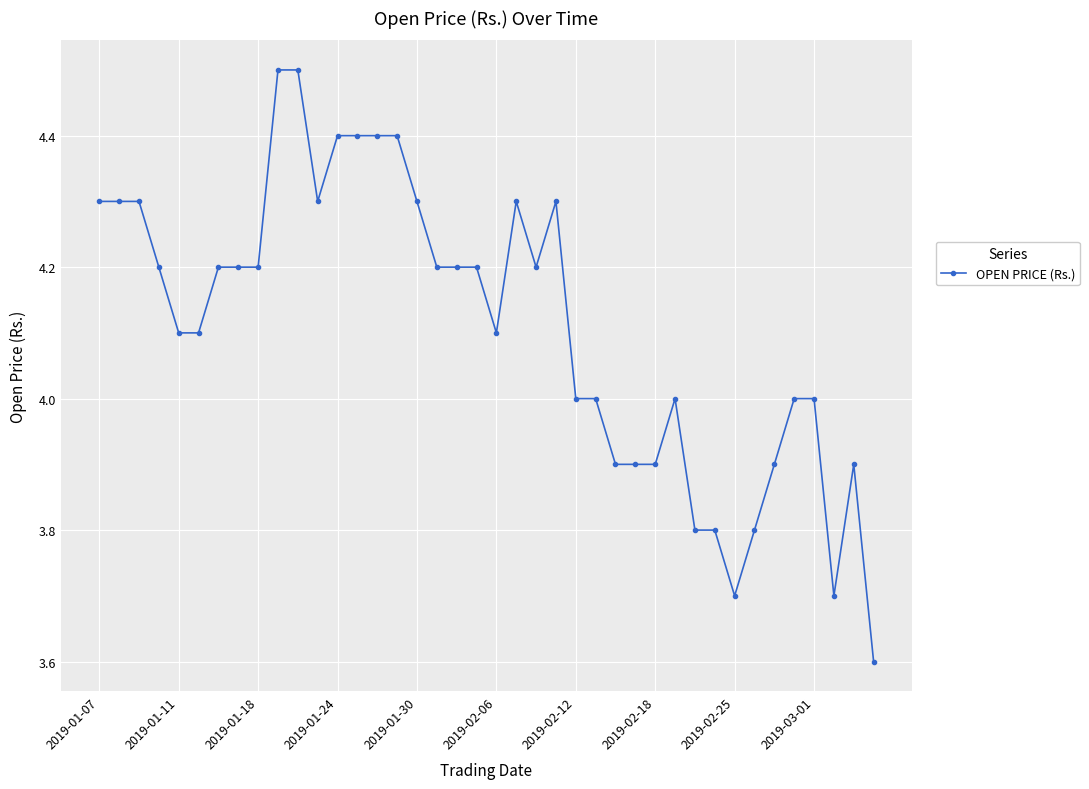

Reading right to left, extract all data points from this chart.

3.6	3.9	3.7	4.0	4.0	3.9	3.8	3.7	3.8	3.8	4.0	3.9	3.9	3.9	4.0	4.0	4.3	4.2	4.3	4.1	4.2	4.2	4.2	4.3	4.4	4.4	4.4	4.4	4.3	4.5	4.5	4.2	4.2	4.2	4.1	4.1	4.2	4.3	4.3	4.3